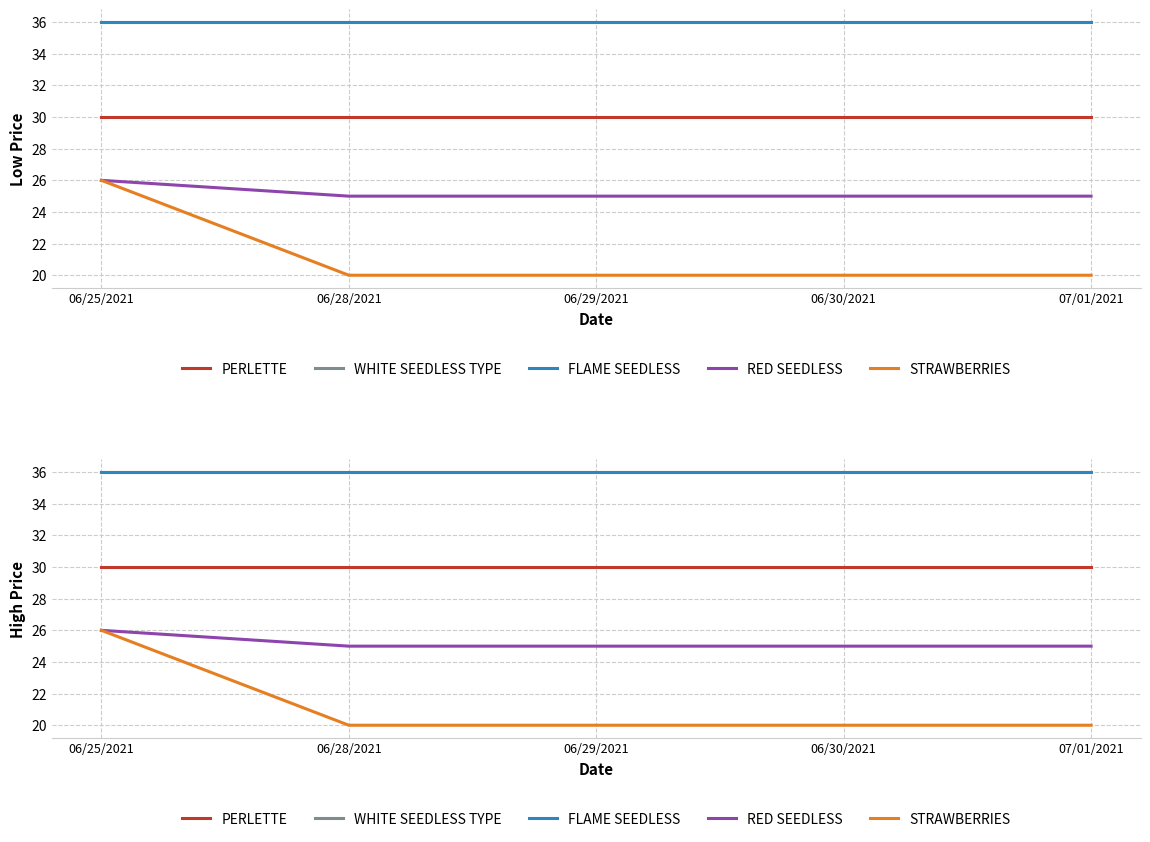

True or false: PERLETTE has more than 2 interior local peaks.

False